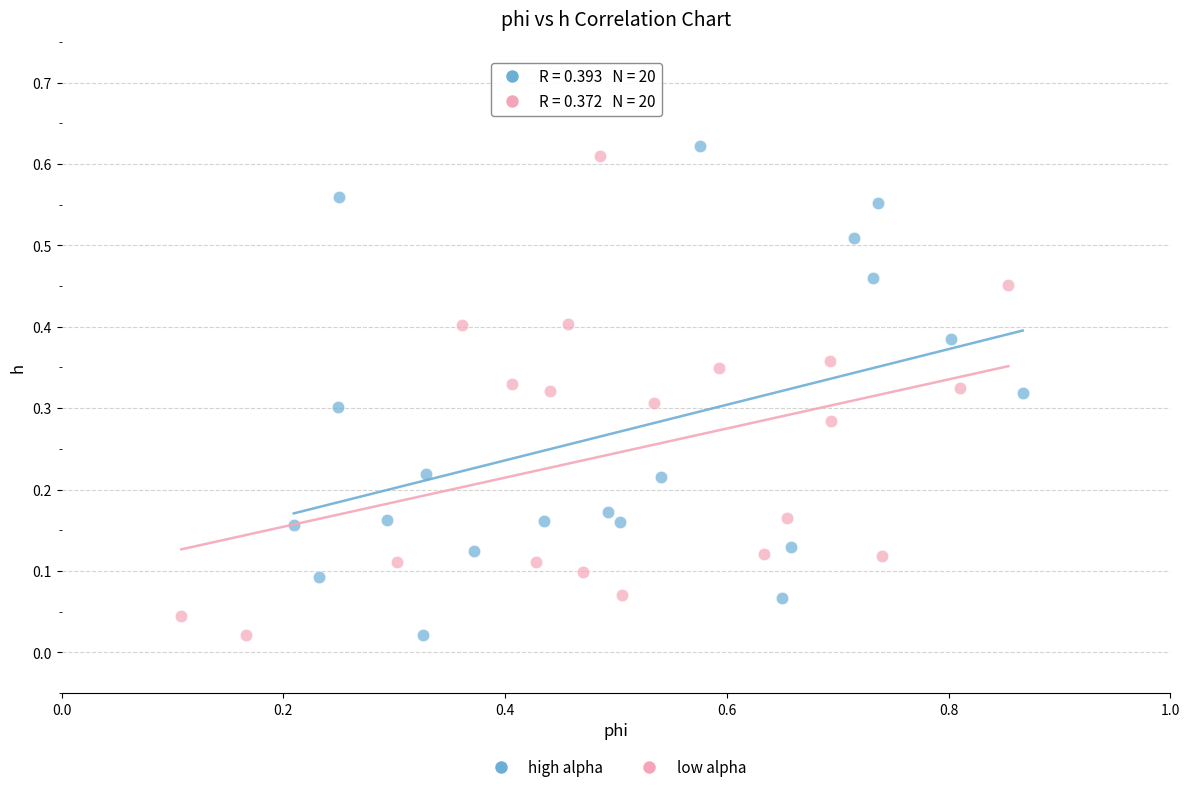

What are all the series names shown in the legend?

high alpha, low alpha